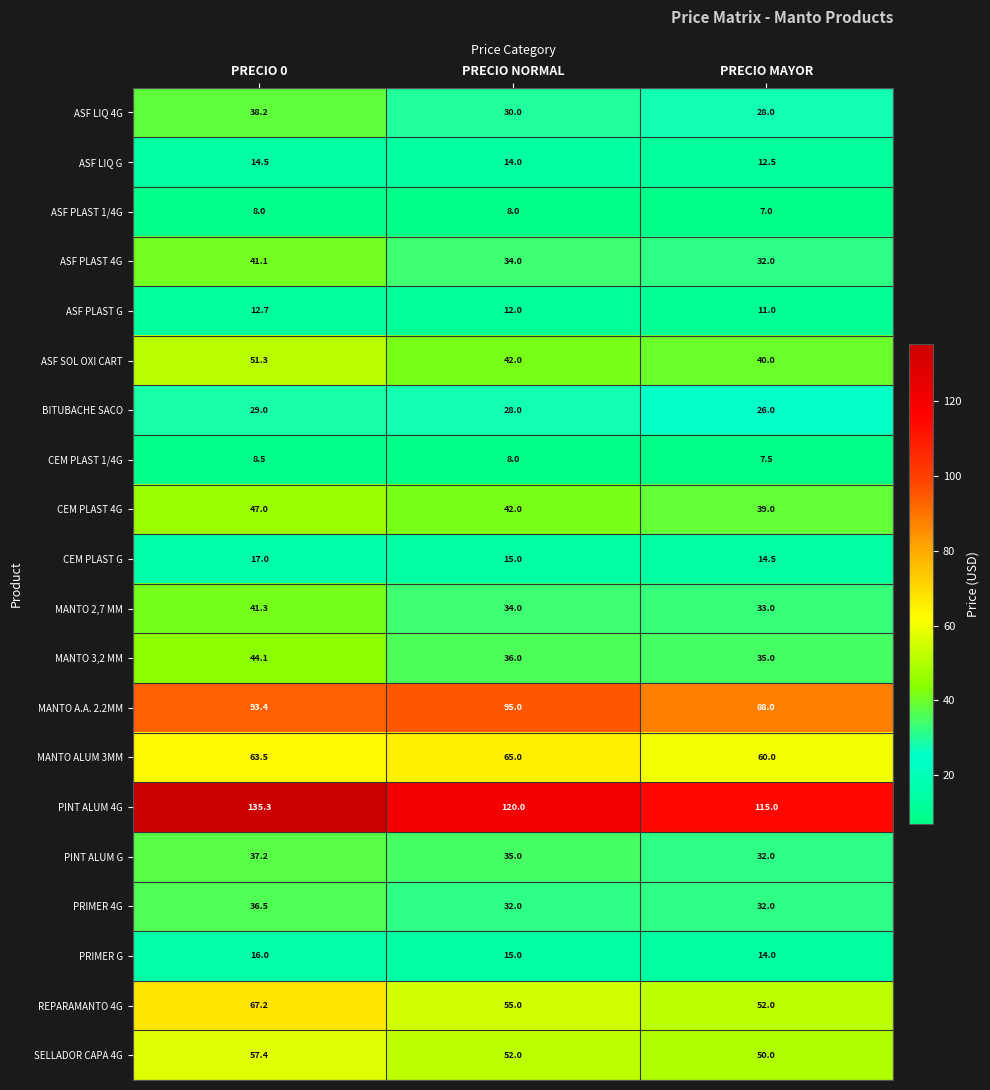

How many MANTO ALUM 3MM values are between 60 and 65?

3